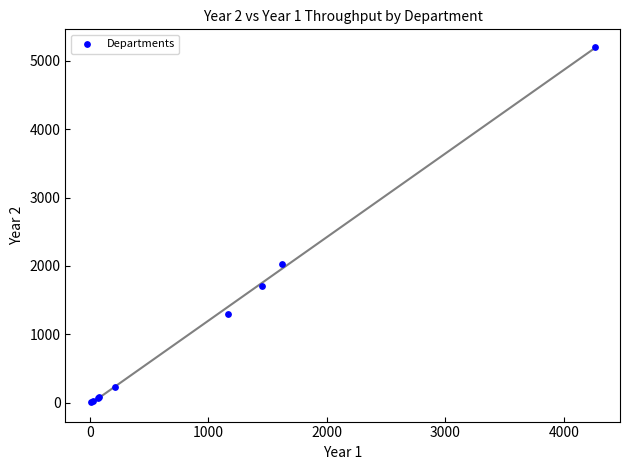

What Y value in the scatter plot is closest to 2601?

2030.6